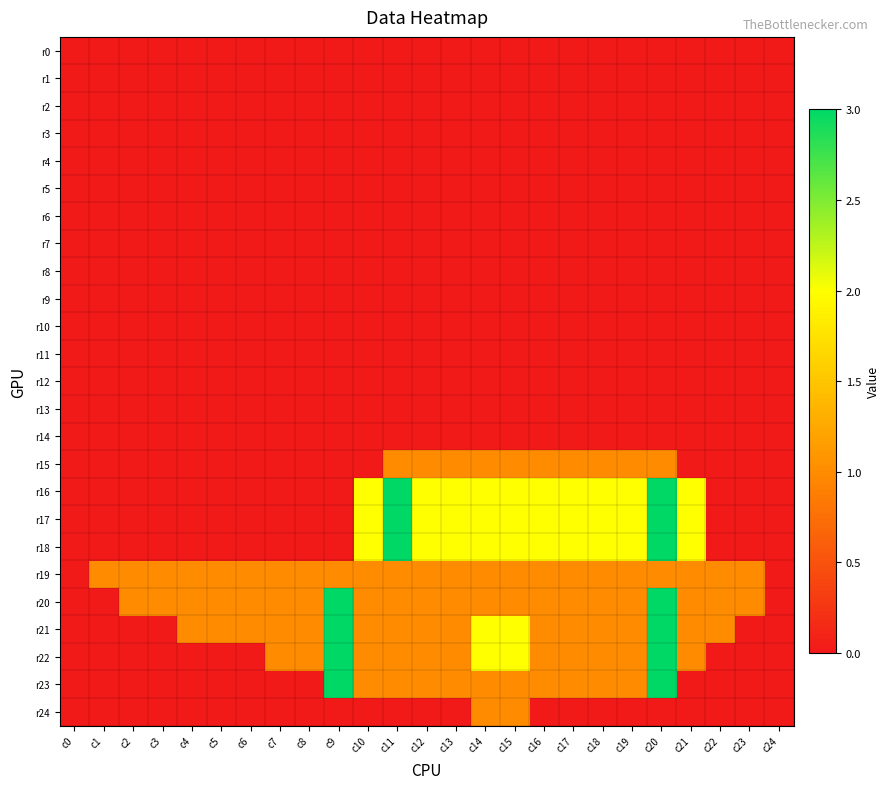

How many series are shown in this chart?

25